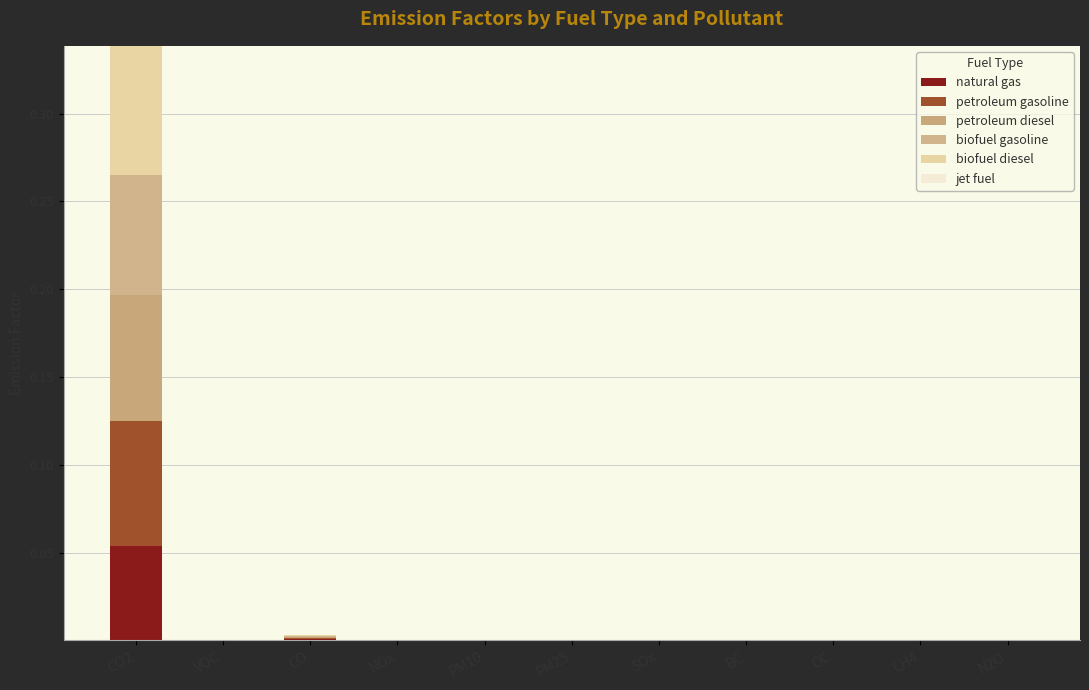

How many categories are shown in the chart?

11